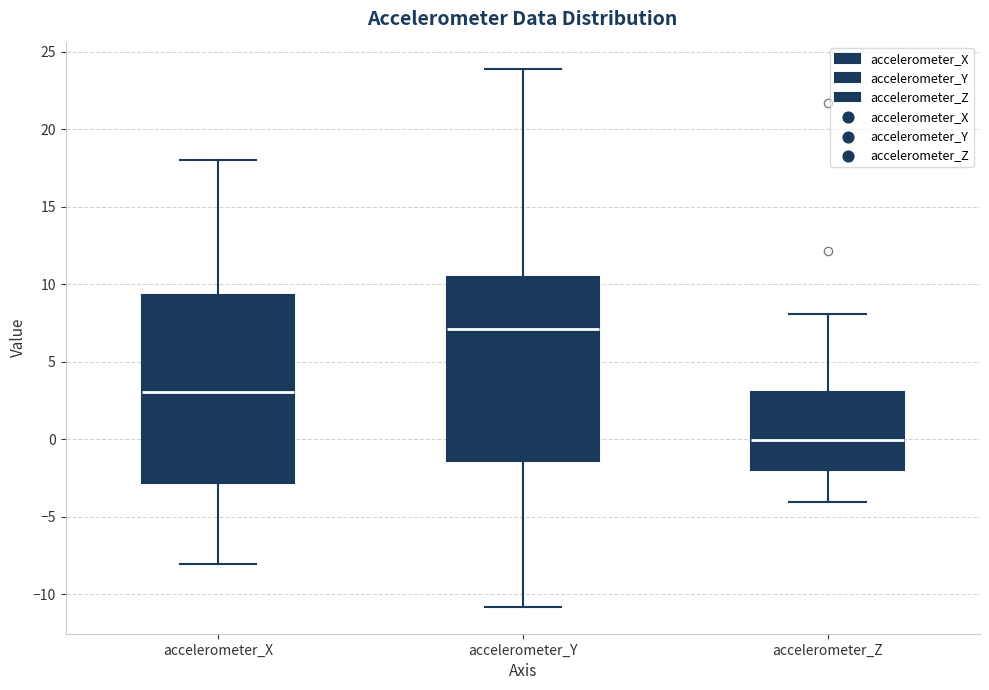

Reading left to right, transcribe this box plot: for each box, give where its median line is, the range the box spans, and where its two whiskers end, as read against the y-axis. The values are not printed on the chart, so give them approximately, as read against the axis.

accelerometer_X: median 3.0, box -3.0 to 9.5, whiskers -8.0 to 18.0
accelerometer_Y: median 7.0, box -1.5 to 10.5, whiskers -11.0 to 24.0
accelerometer_Z: median 0.0, box -2.0 to 3.0, whiskers -4.0 to 8.0